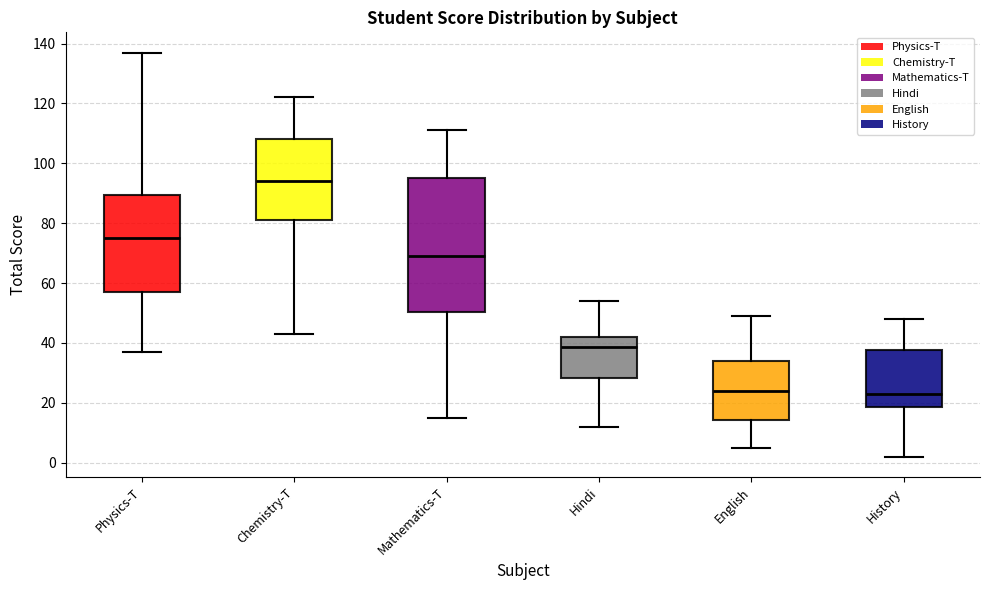

Comparing the boxes themselves (not the whiskers), which one is the tallest?

Mathematics-T